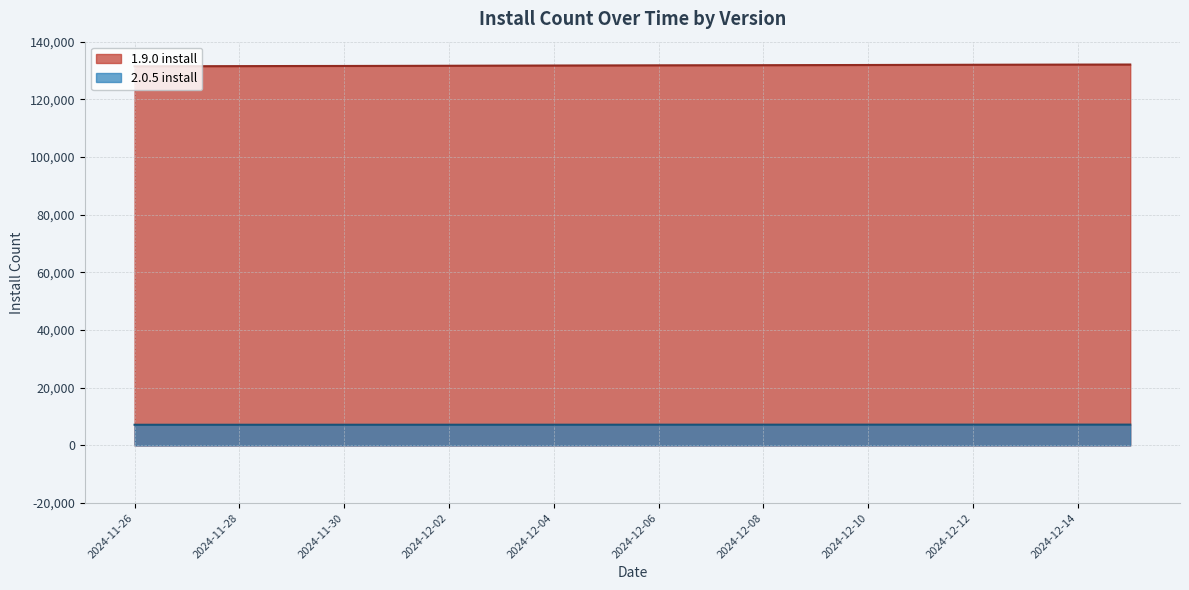

True or false: 1.9.0 install and 2.0.5 install cross at least once.

False